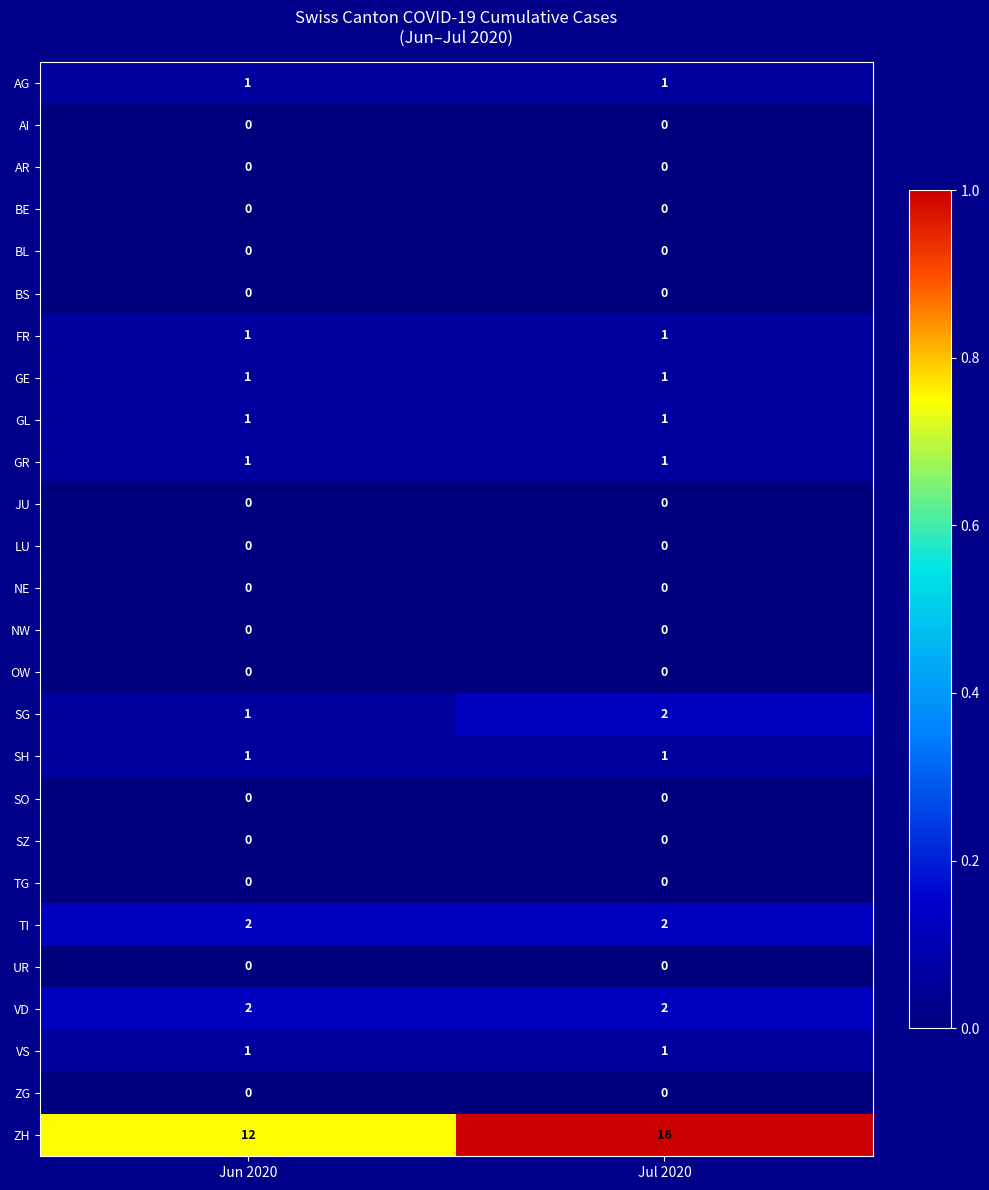

What is the maximum value shown in the chart?

16